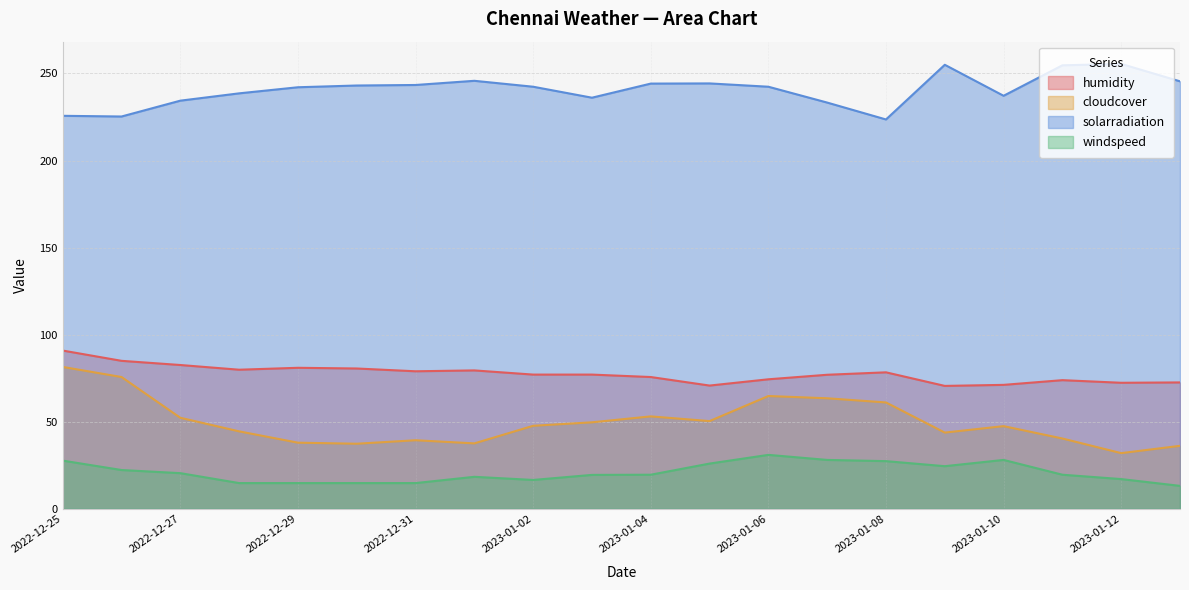

True or false: cloudcover and humidity cross at least once.

False